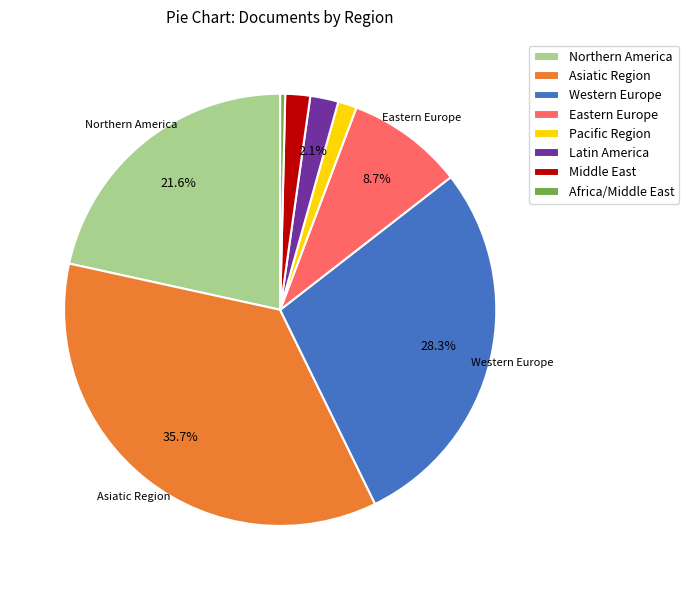

Approximately how many times larger is the value at Asiatic Region compared to Western Europe?

1.3